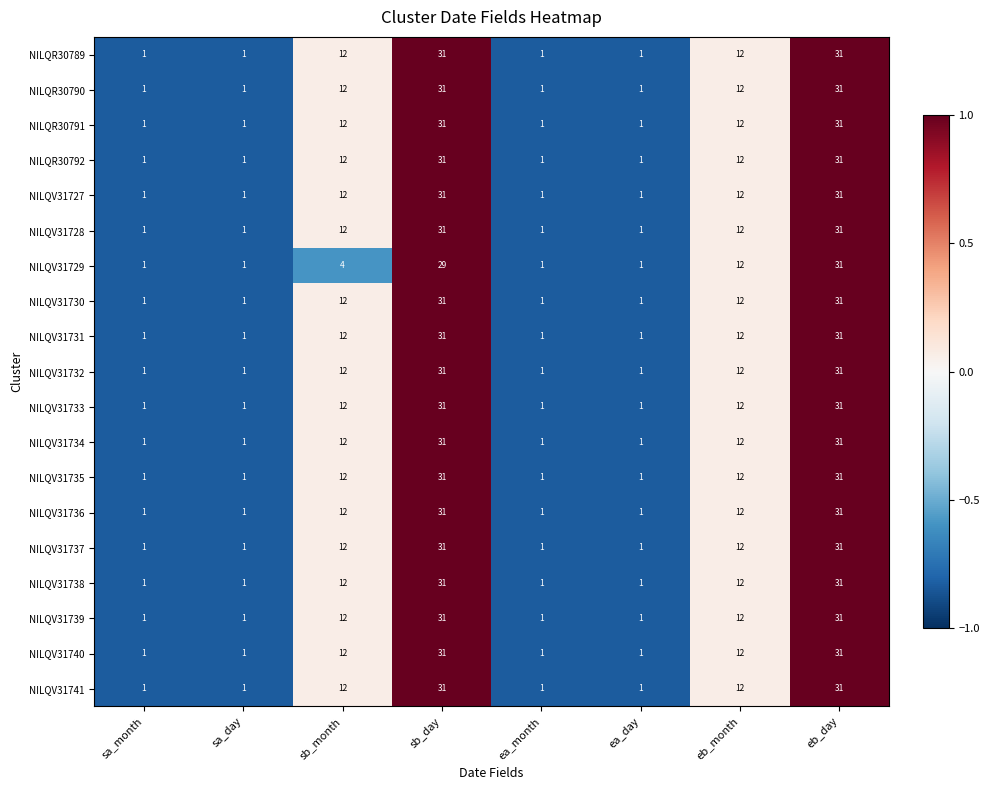

True or false: NILQV31735 has a value of 1 at ea_day.

True